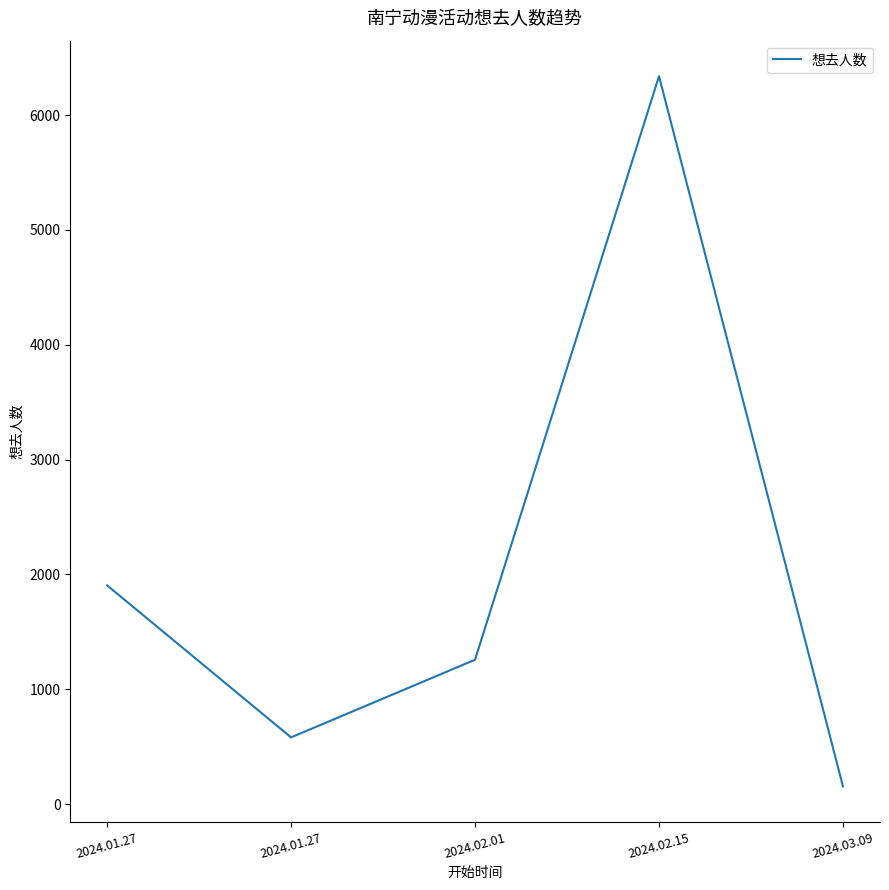

What is the value of the 3rd point from the left?

1257